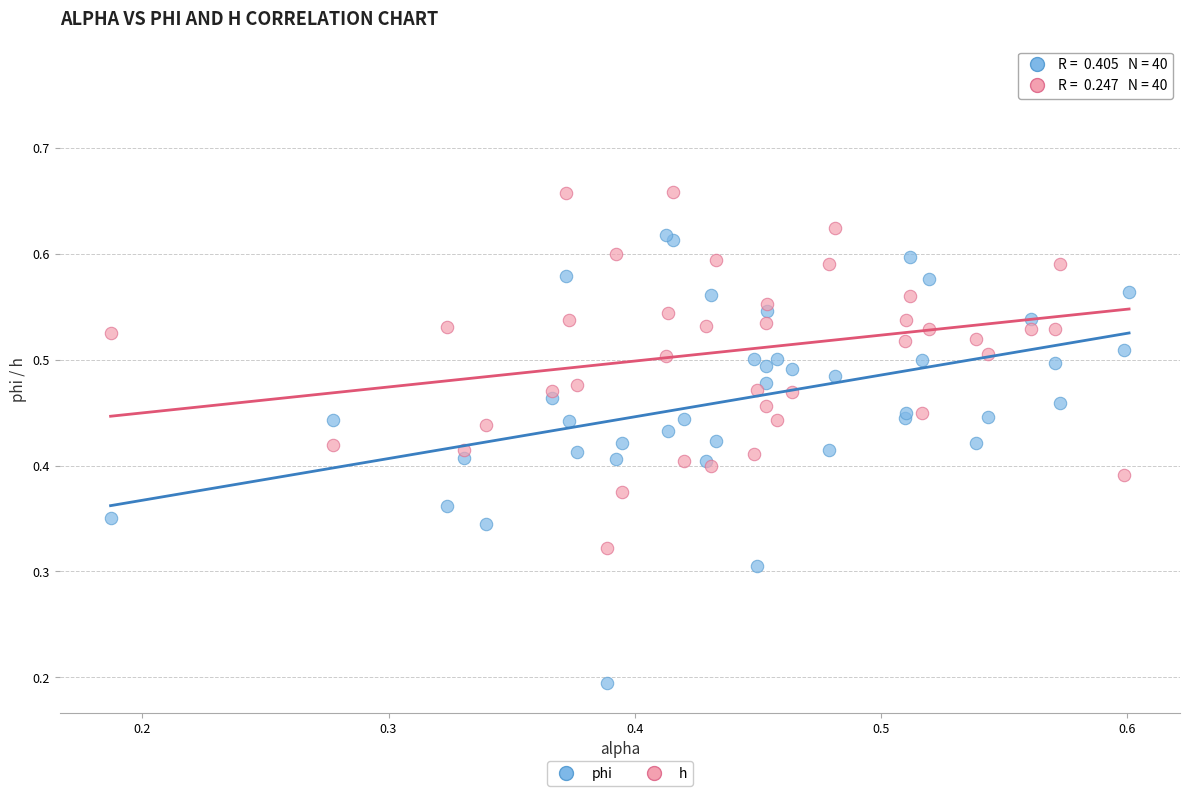

Which series contains the highest Y value?

h